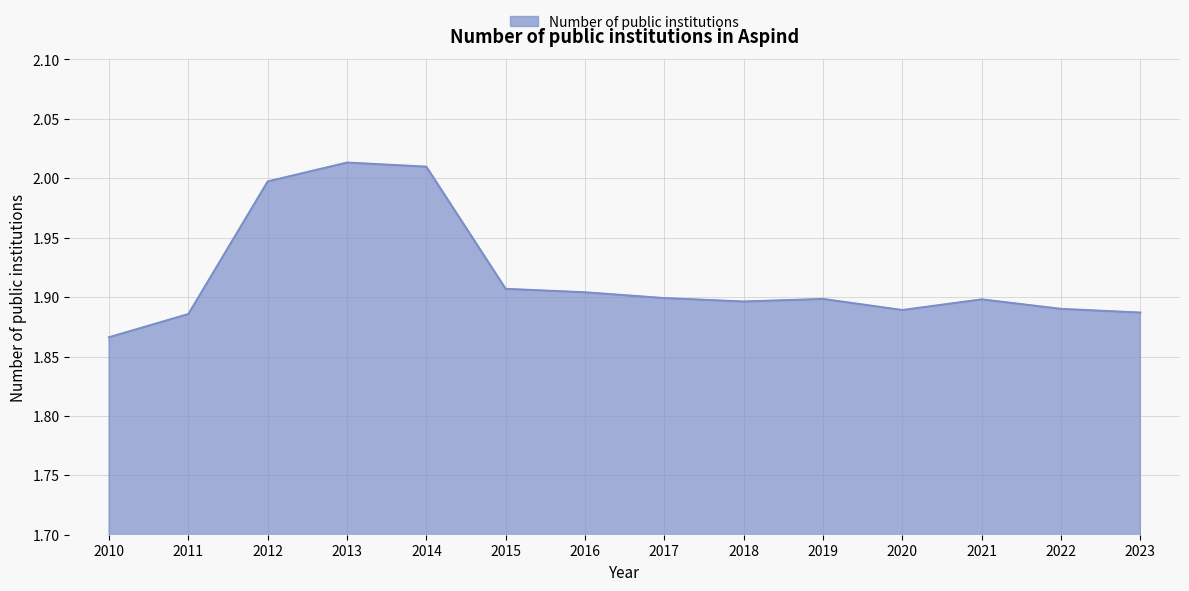

What is the difference between the maximum and minimum values?

0.1